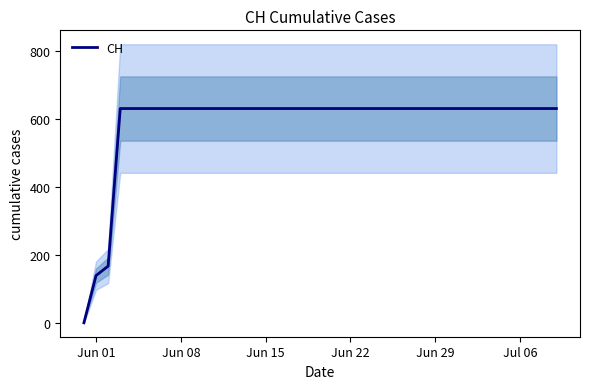

True or false: there are more than 0 points higher than both neighbors.

False